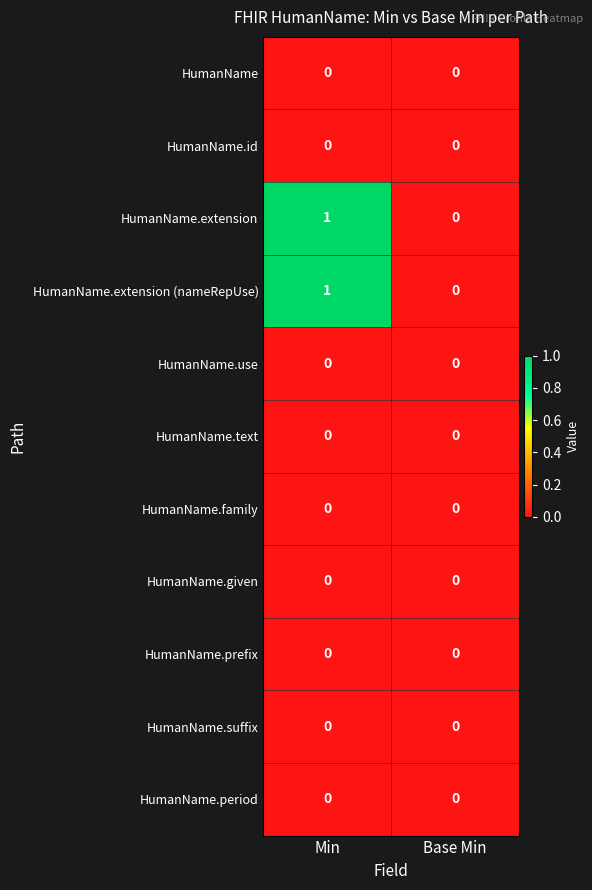

At which category is the sum across all series the highest?

Min